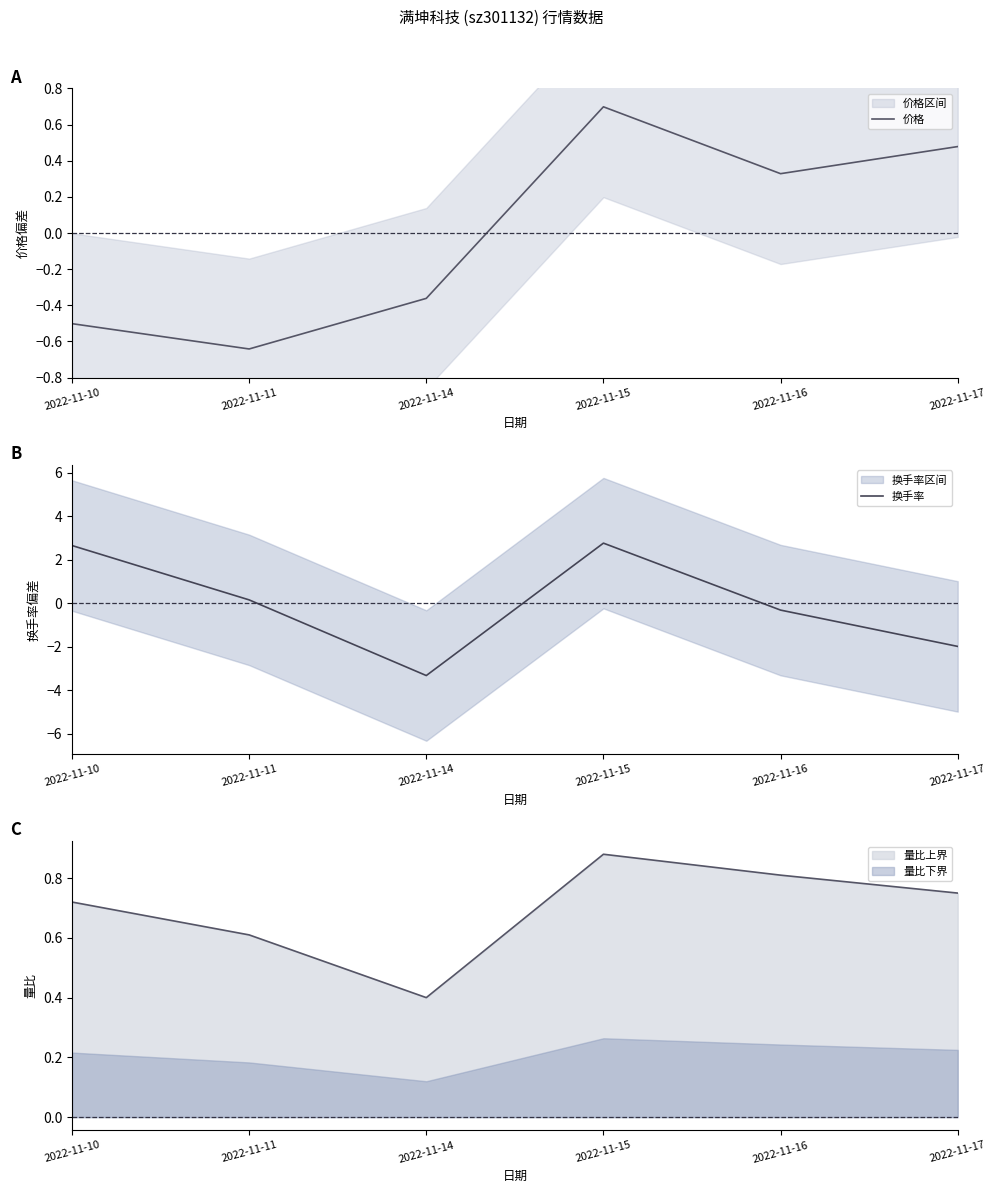

What is the difference between the maximum and minimum values in the 换手率 series?

6.1